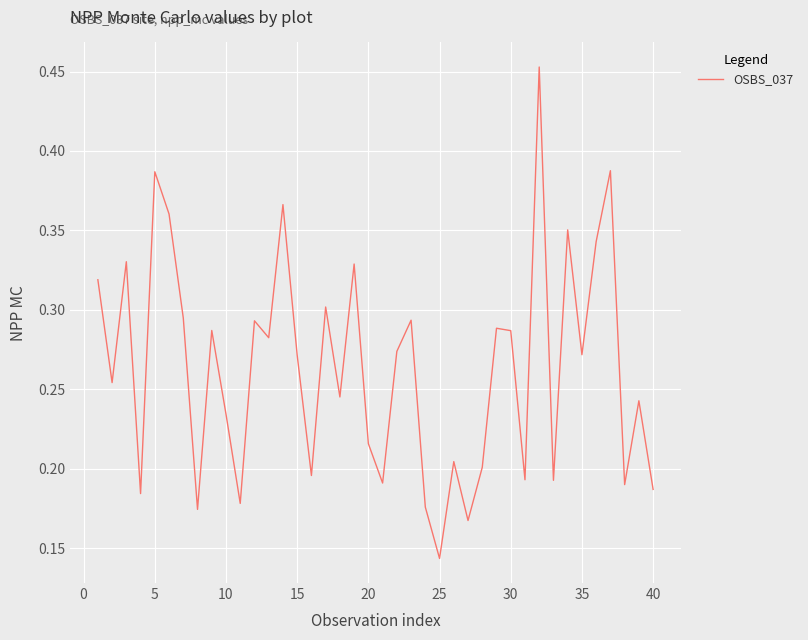

How many interior local peaks (higher than both neighbors) does the data have?

14